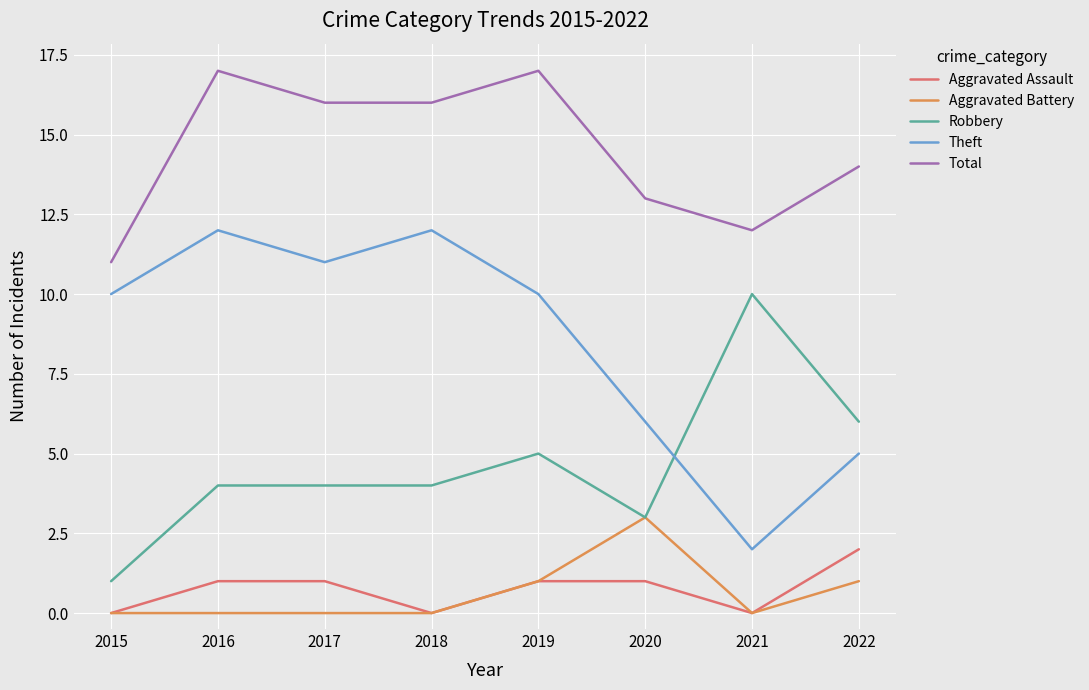

True or false: Aggravated Battery and Total intersect in this chart.

False